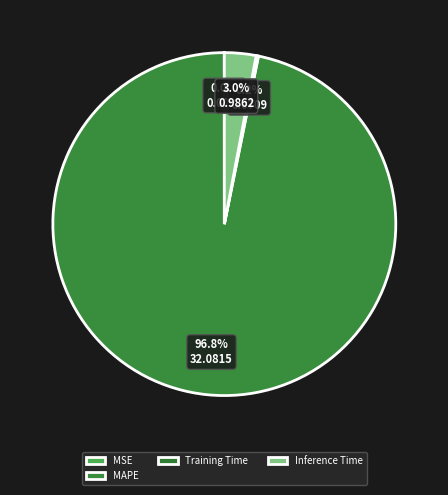

To the nearest percent, what is the difference between the Inference Time and MSE slice percentages?

3%